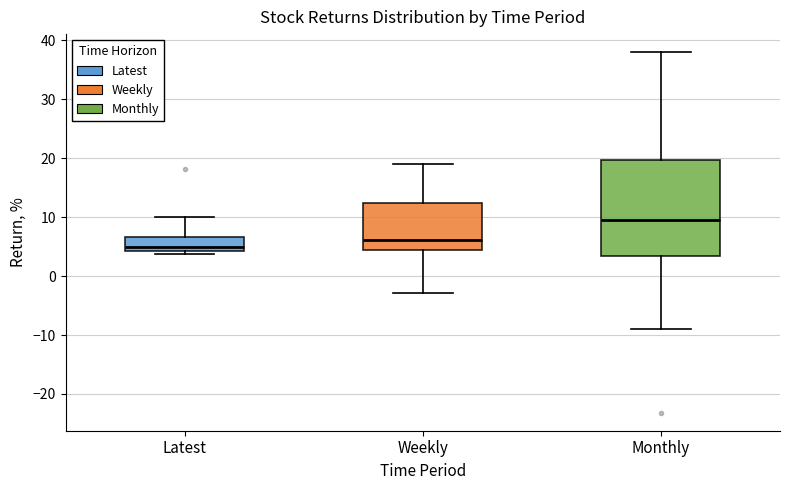

Which box is the tallest, from its lower edge to its upper edge?

Monthly